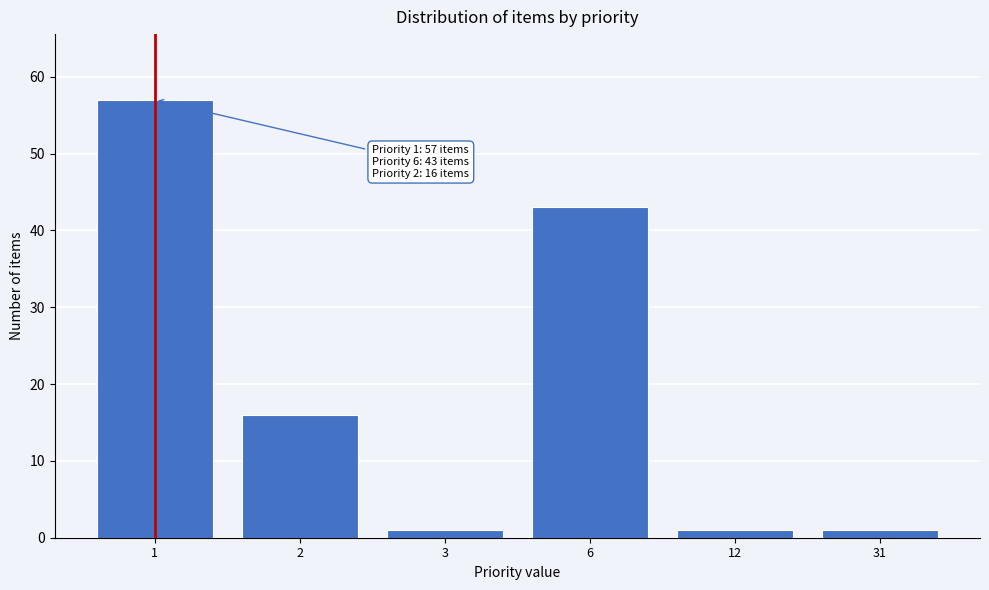

Reading right to left, what are all the values shown in this chart?

31=1	12=1	6=43	3=1	2=16	1=57